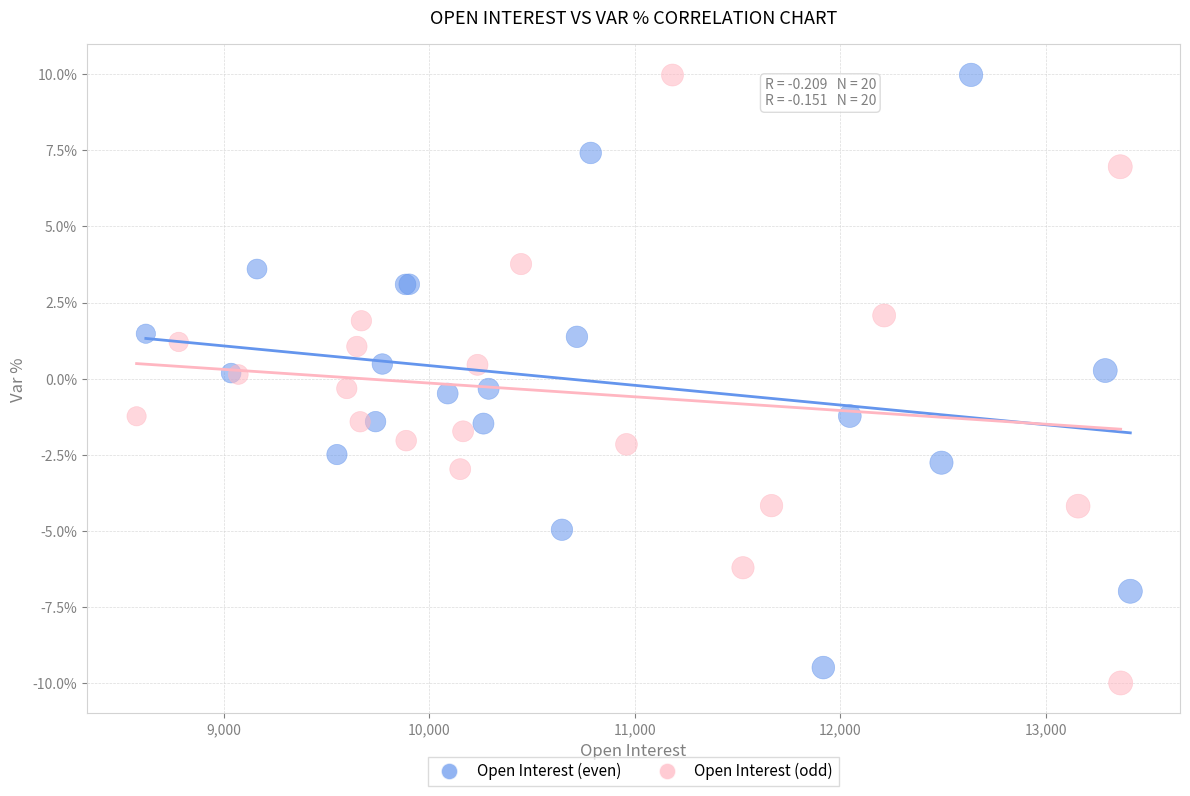

Which series reaches the minimum Y coordinate?

Open Interest (odd)